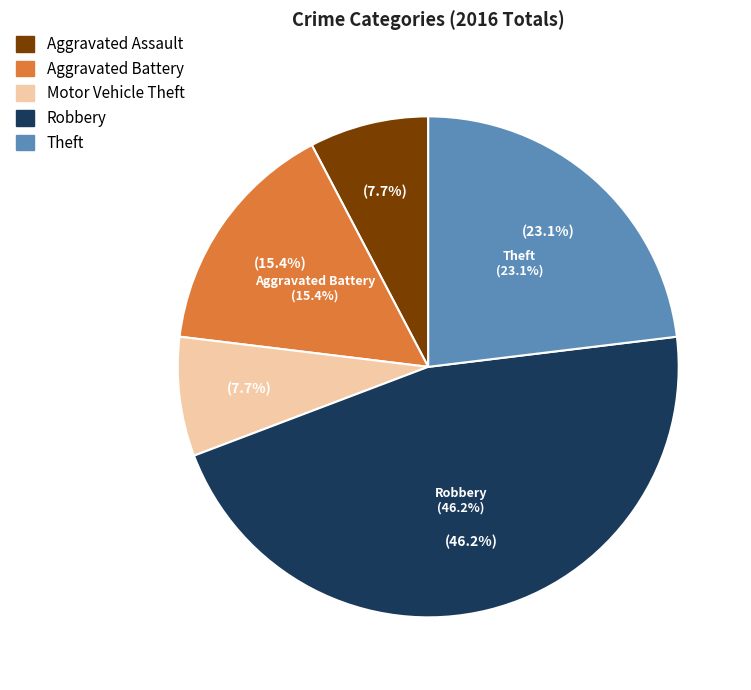

What is the ratio of the value at Theft to the value at Robbery?

0.5